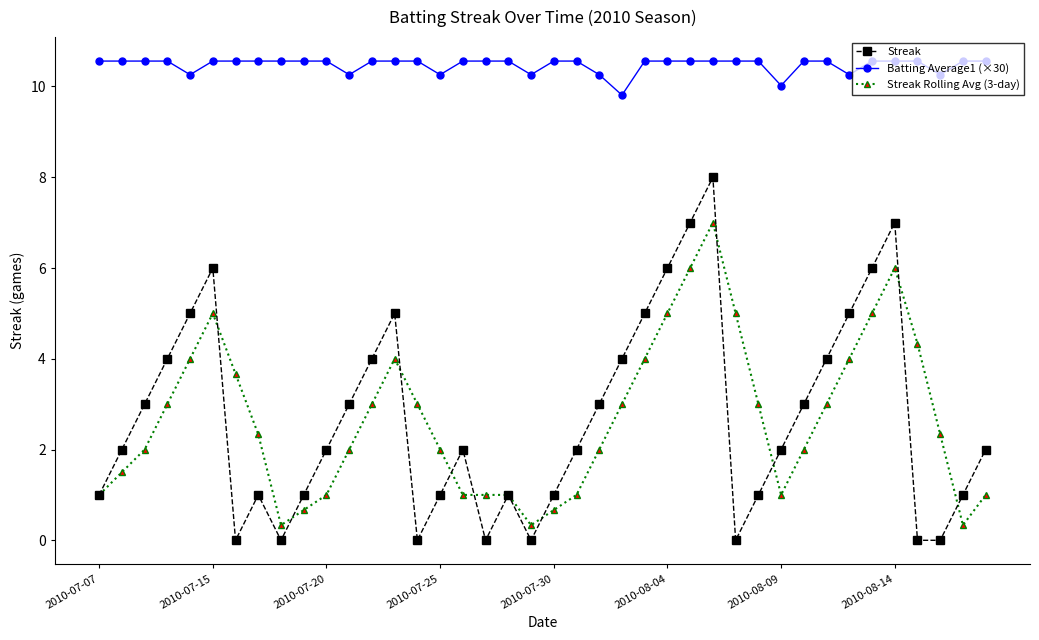

Rank the series by their maximum value, from lowest to highest.

Streak Rolling Avg (3-day), Streak, Batting Average1 (×30)